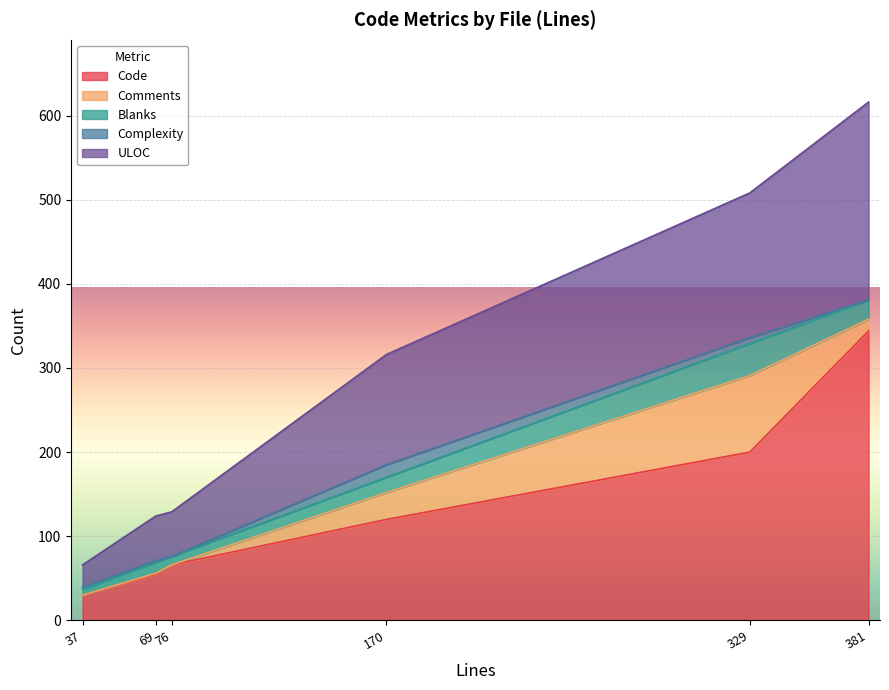

What is the lowest value of the Code series?

30